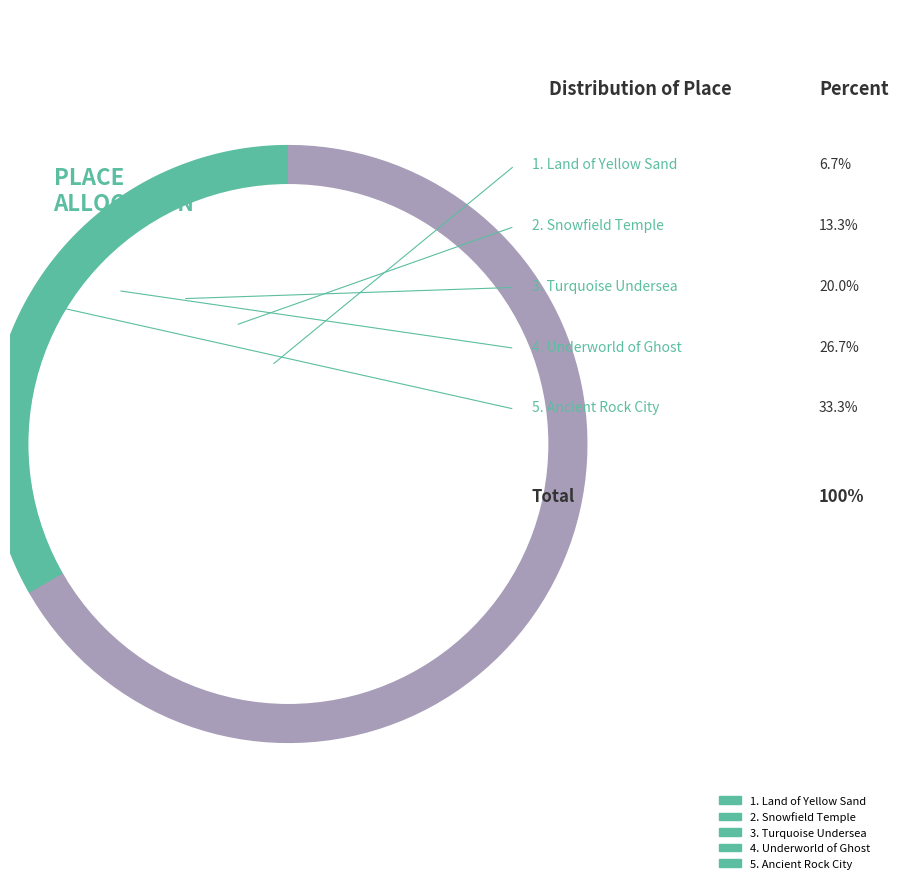

Which has a higher value, Underworld of Ghost or Snowfield Temple?

Underworld of Ghost